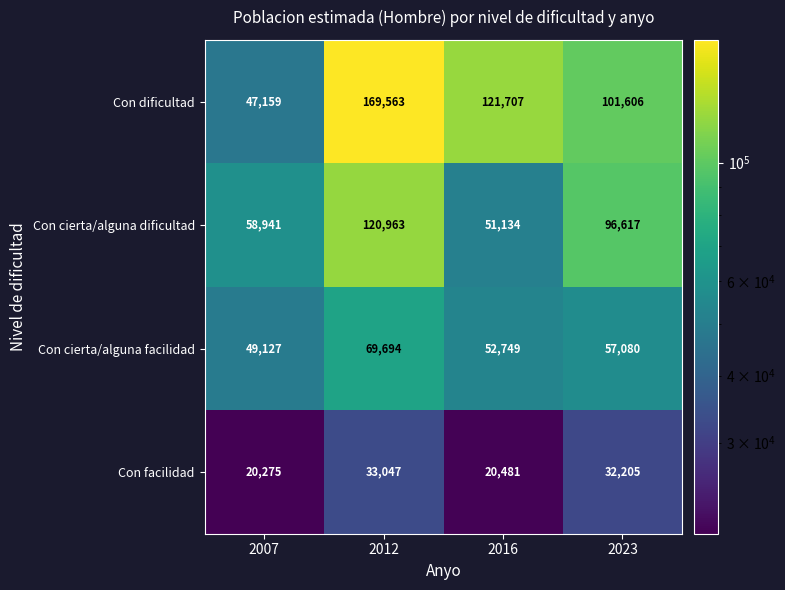

At which label is Con cierta/alguna facilidad closest to 59410?

2023